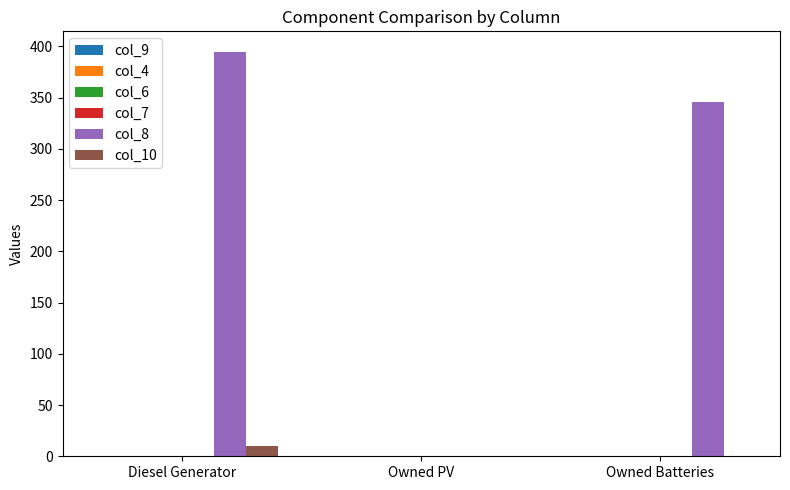

The value of col_8 at Owned PV is 134.4. True or false?

False